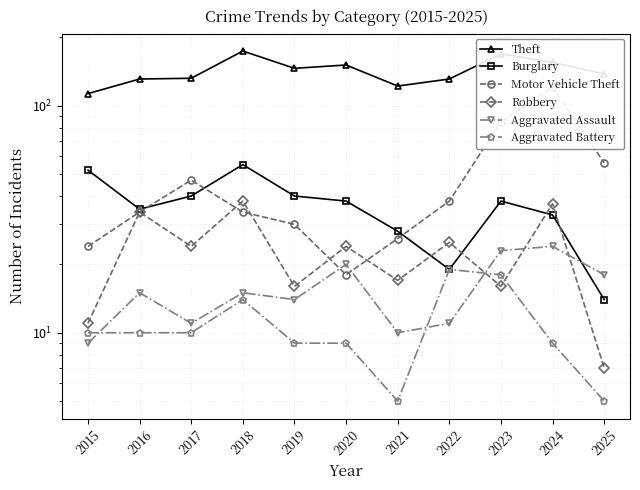

What is the average value of the Burglary series?

36